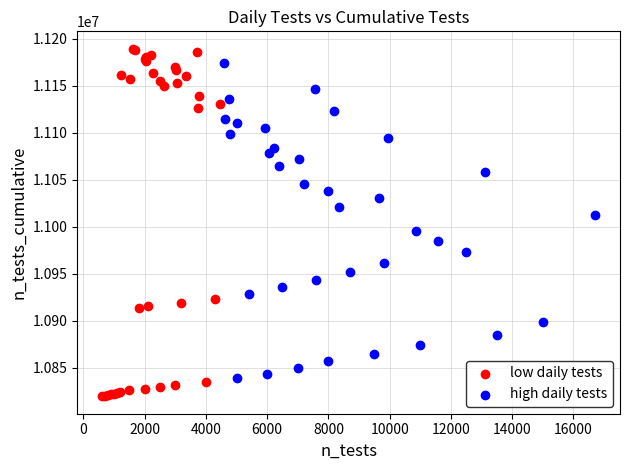

Which series contains the lowest Y value?

low daily tests